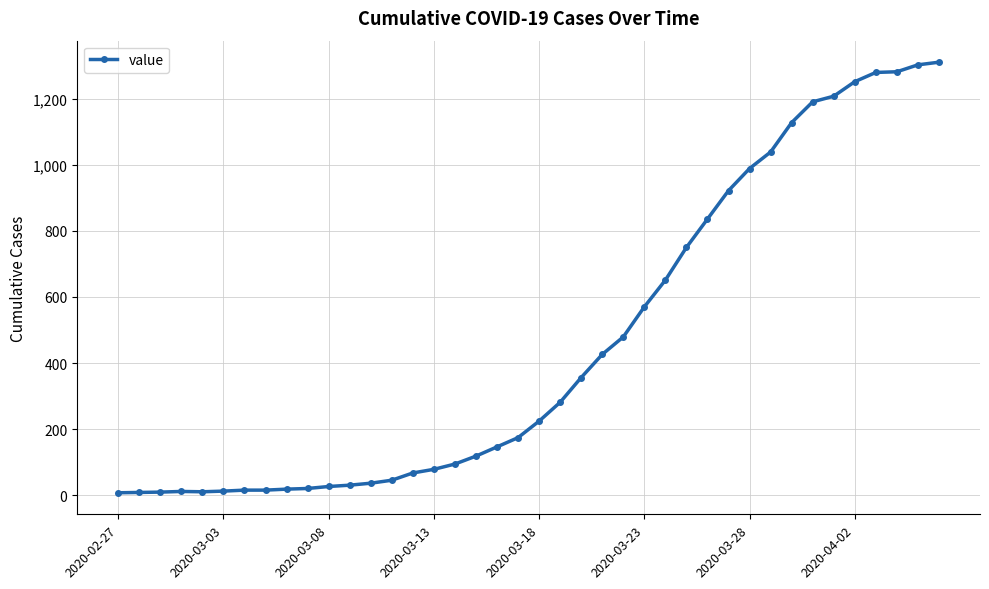

What is the sum of all values?

18417